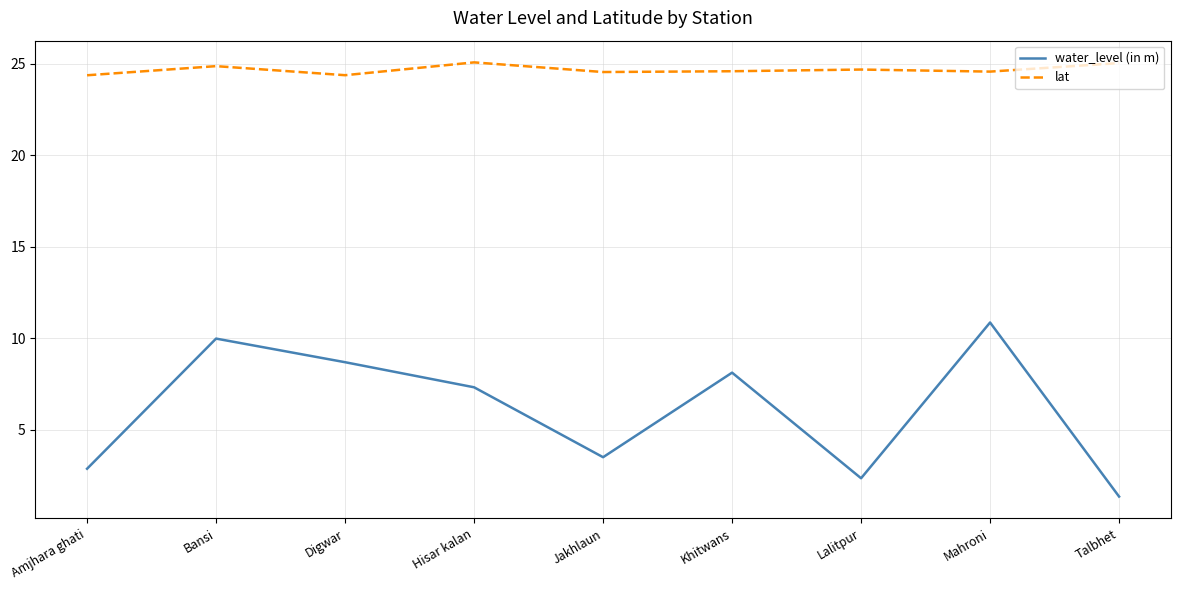

At which category does the chart reach its minimum across all series?

Talbhet